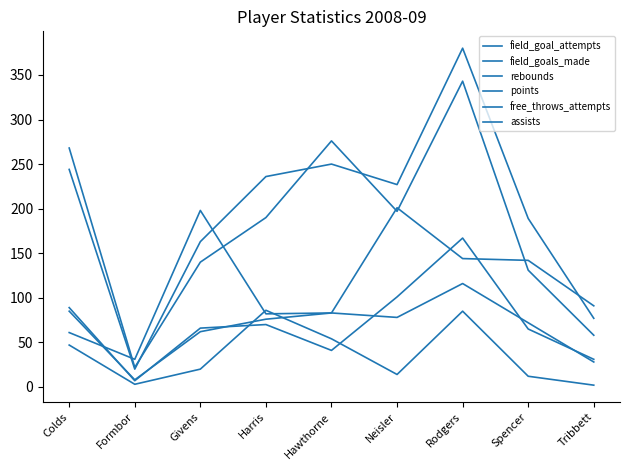

Is this an area chart (filled region under the line)?

No